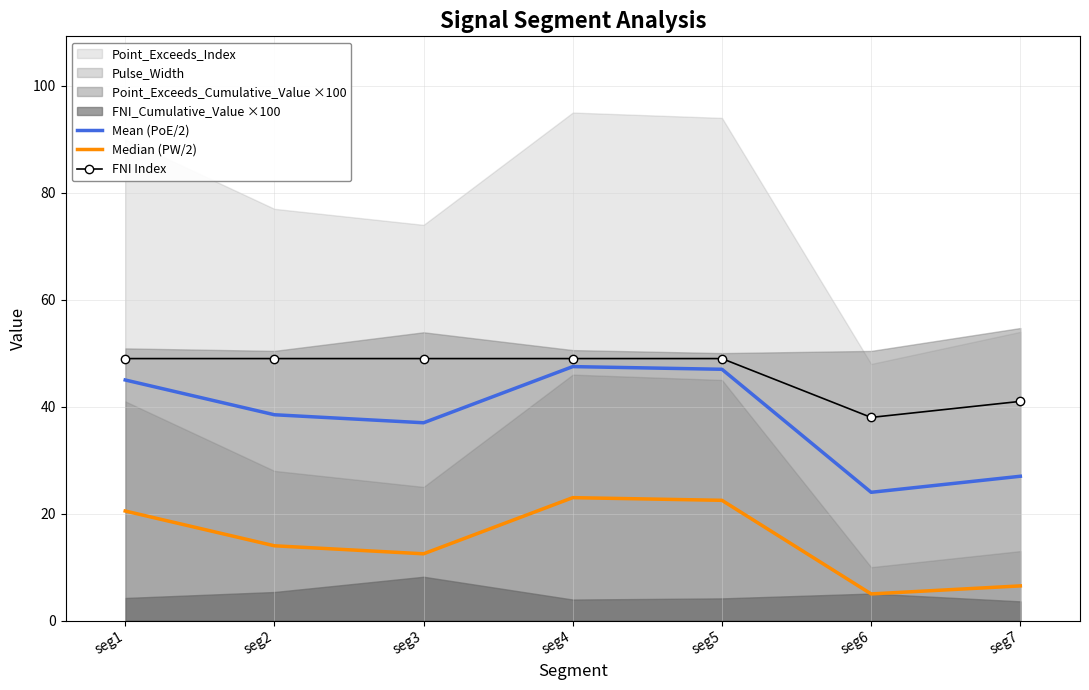

How many values in the Median (PW/2) series are below 14?

3